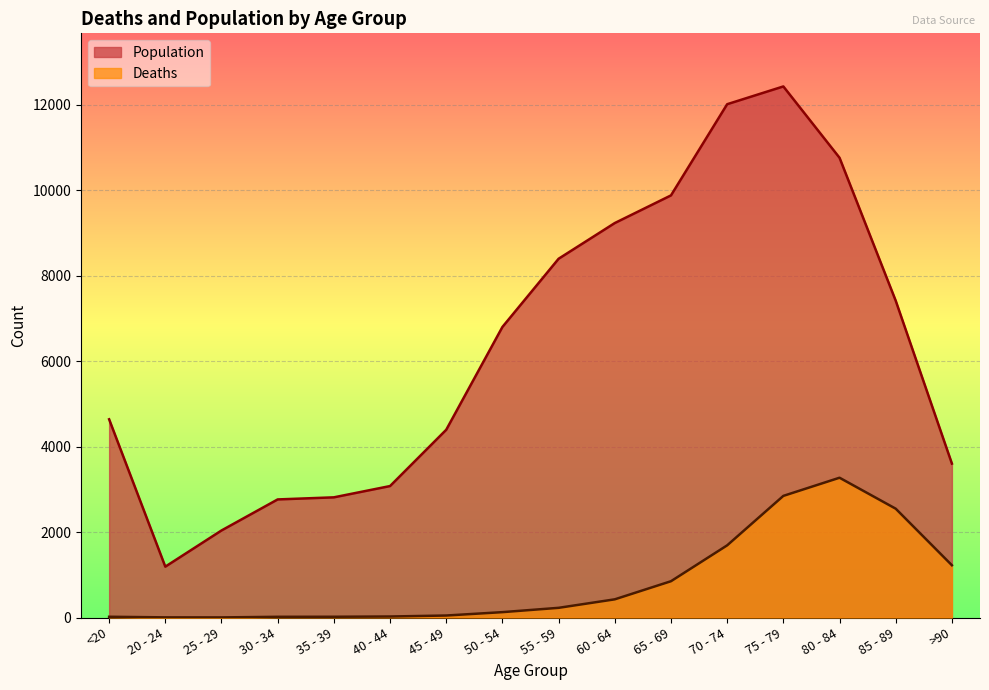

What is the sum of the Population values at >90 and 20 - 24?

4795